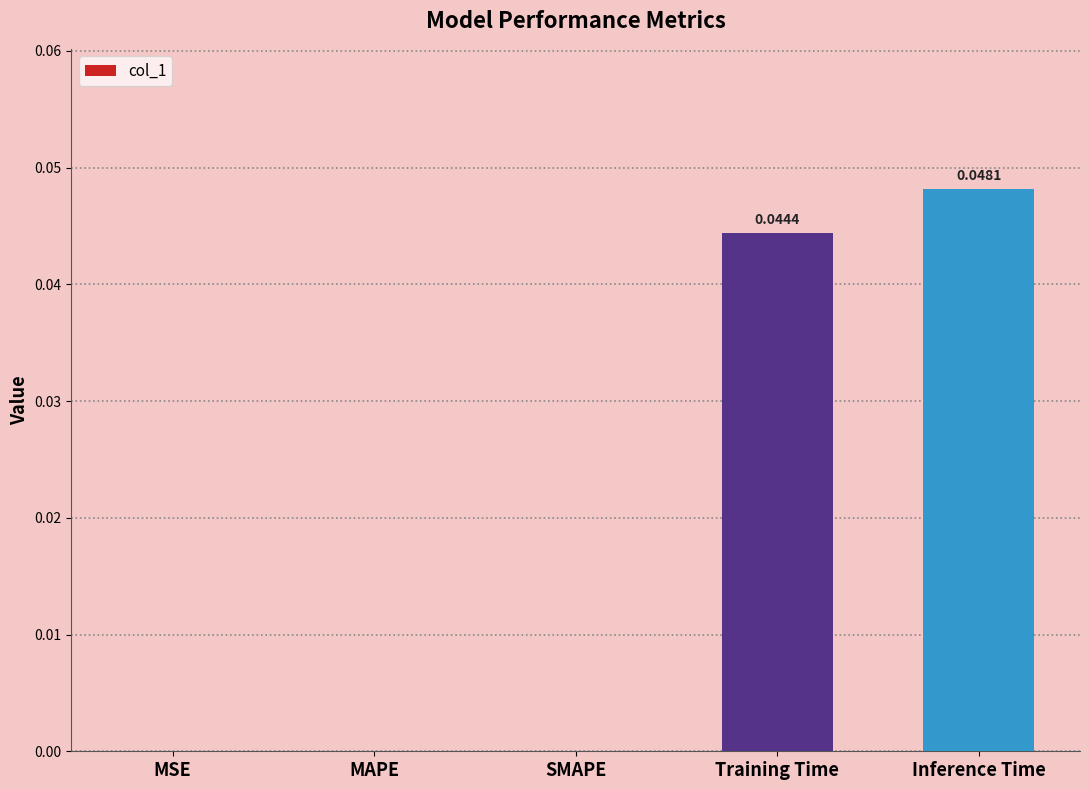

How many categories are shown in the chart?

5